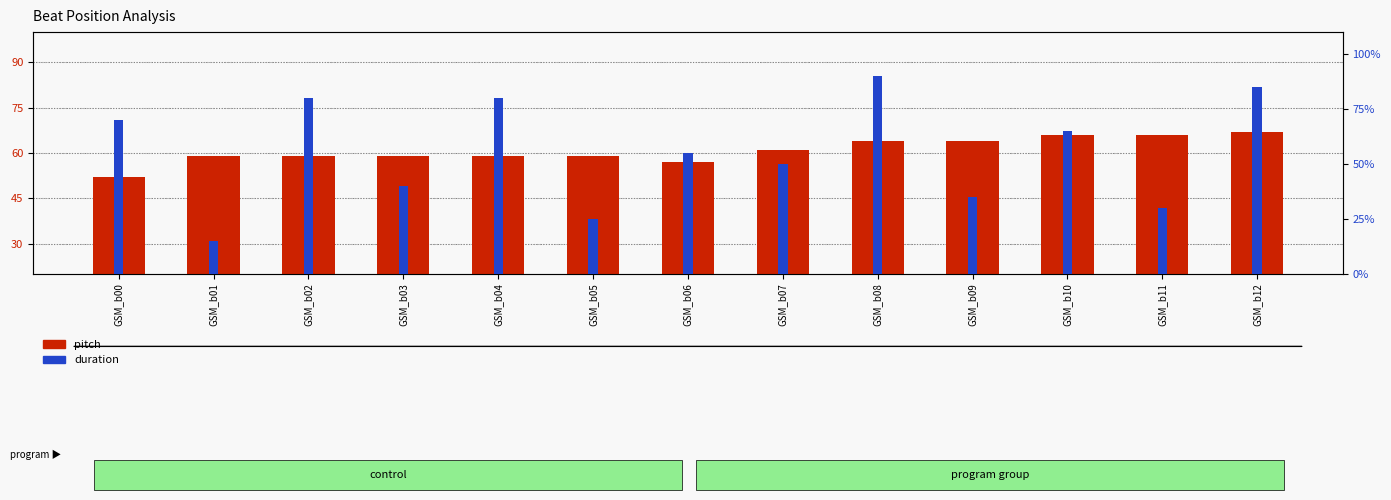

At how many categories does at least one series exceed 47?

13